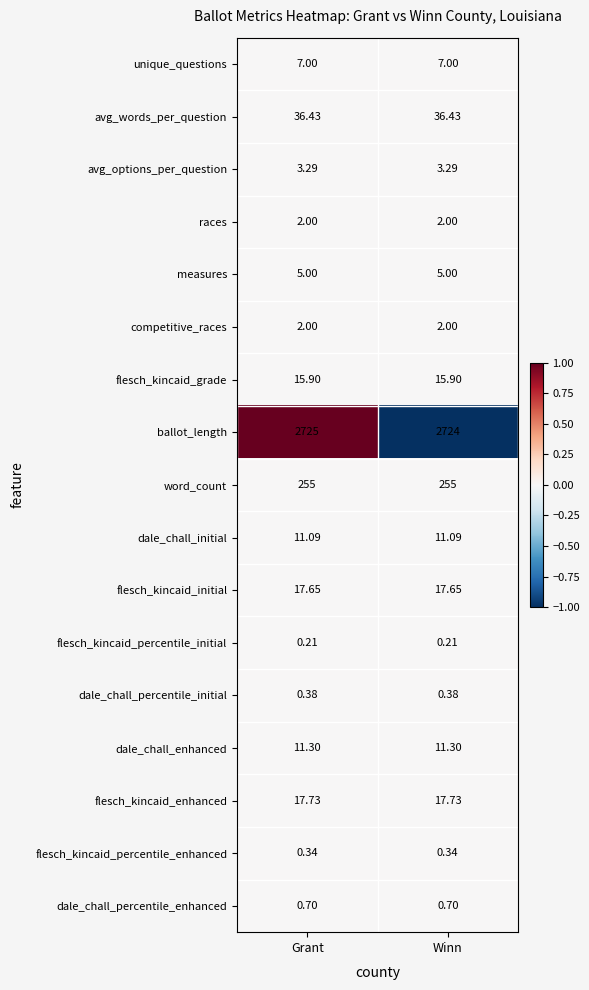

Which series changed the most between Grant and Winn?

ballot_length